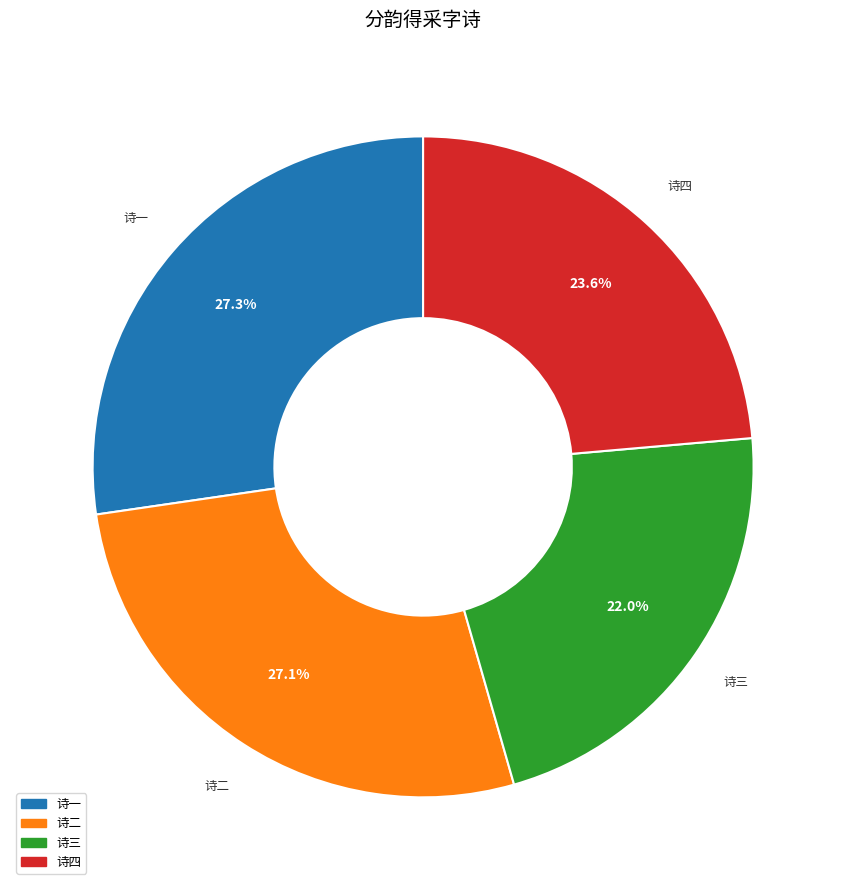

Do 诗四 and 诗一 together represent more than half of the pie?

Yes